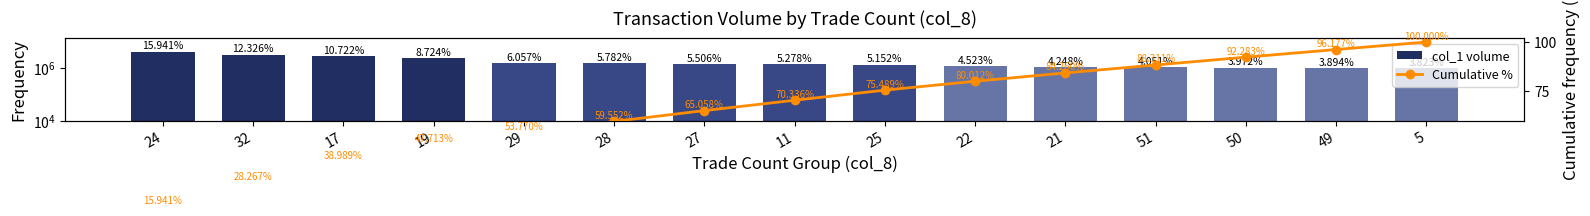

What is the label of the 14th bar from the left?

49